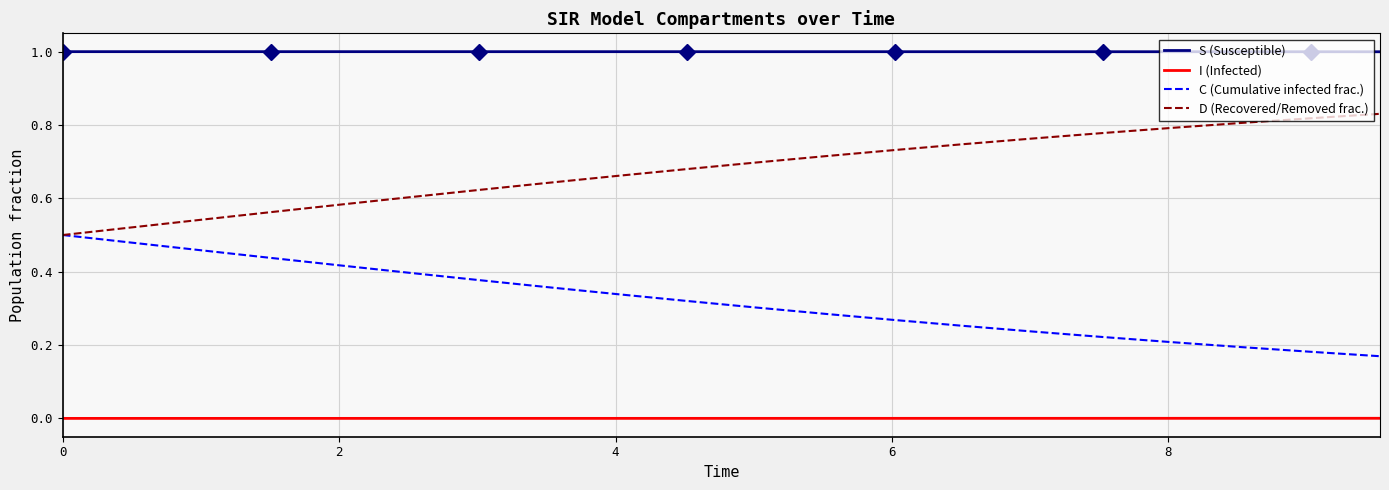

True or false: I (Infected) and C (Cumulative infected frac.) intersect in this chart.

False